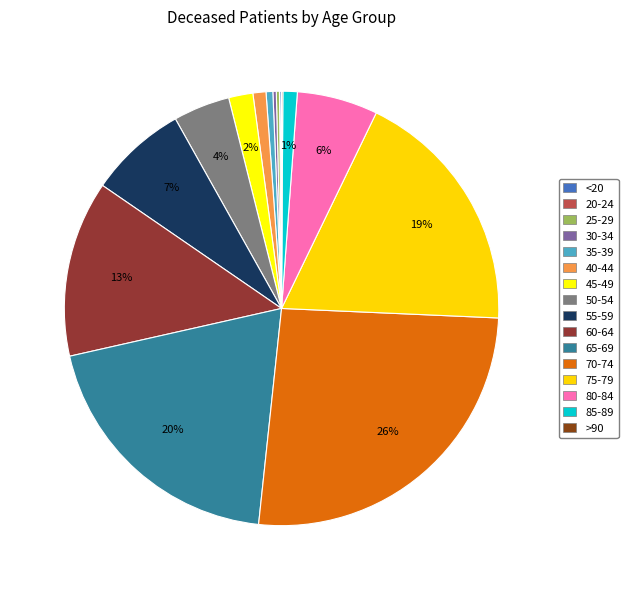

Is it true that 40-44 is 1% of the pie?

True